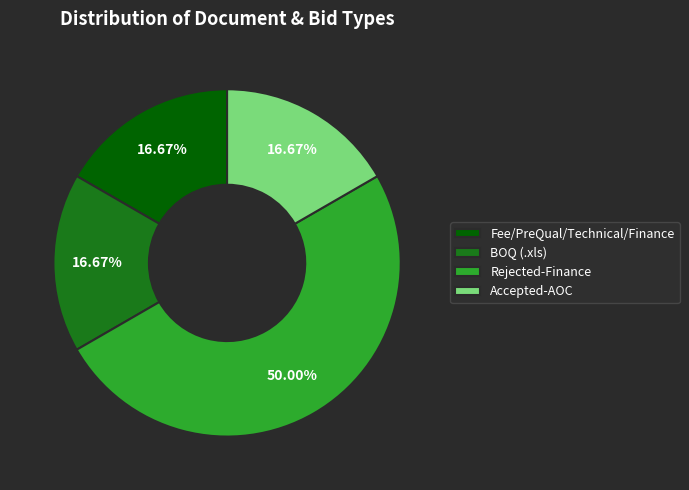

What is the largest slice in the pie chart?

Rejected-Finance